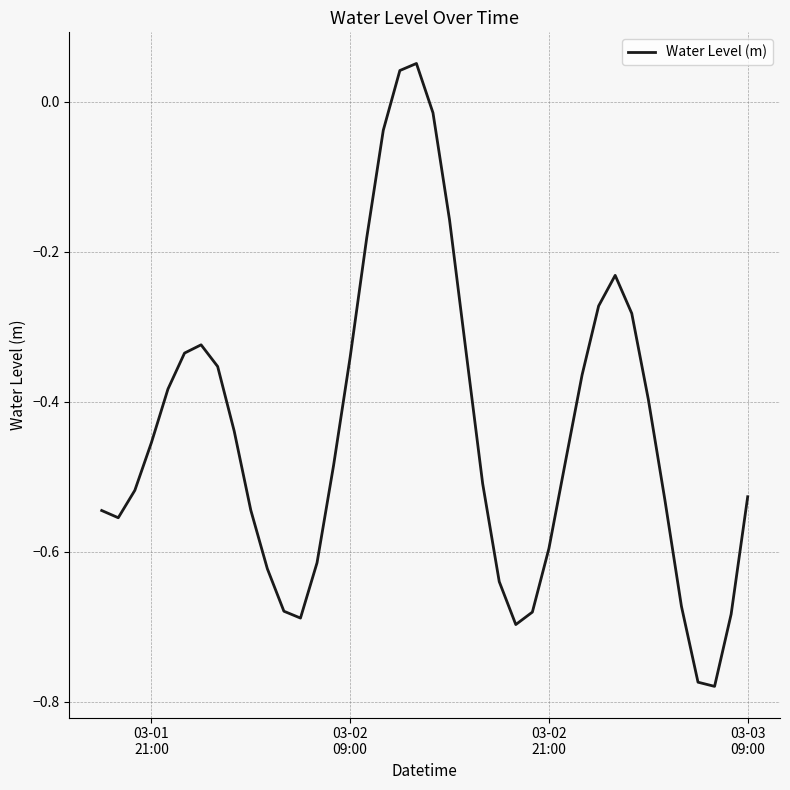

What is the difference between the maximum and minimum values?

0.8